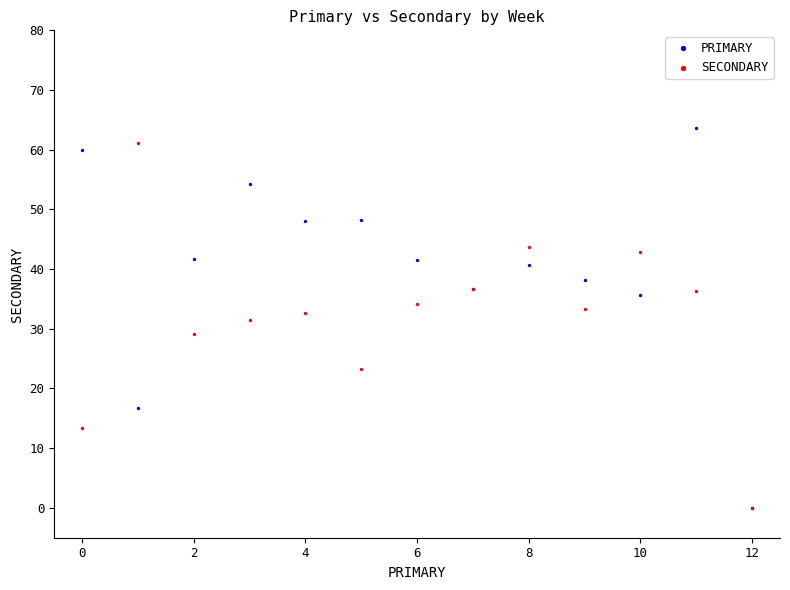

Which series contains the highest Y value?

PRIMARY